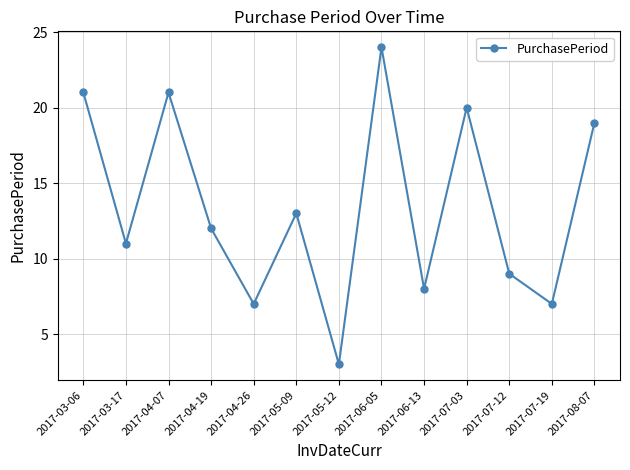

How many categories are shown in the chart?

13